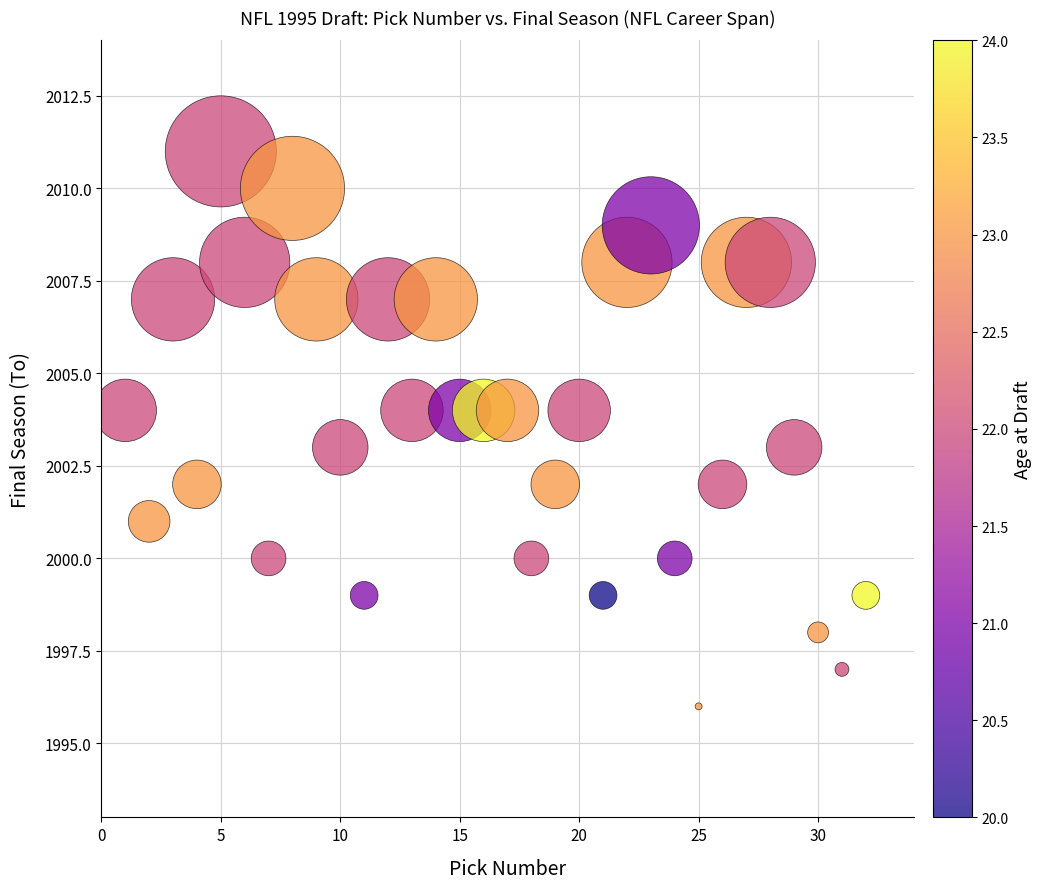

What is the range of X values (max minus min)?

31